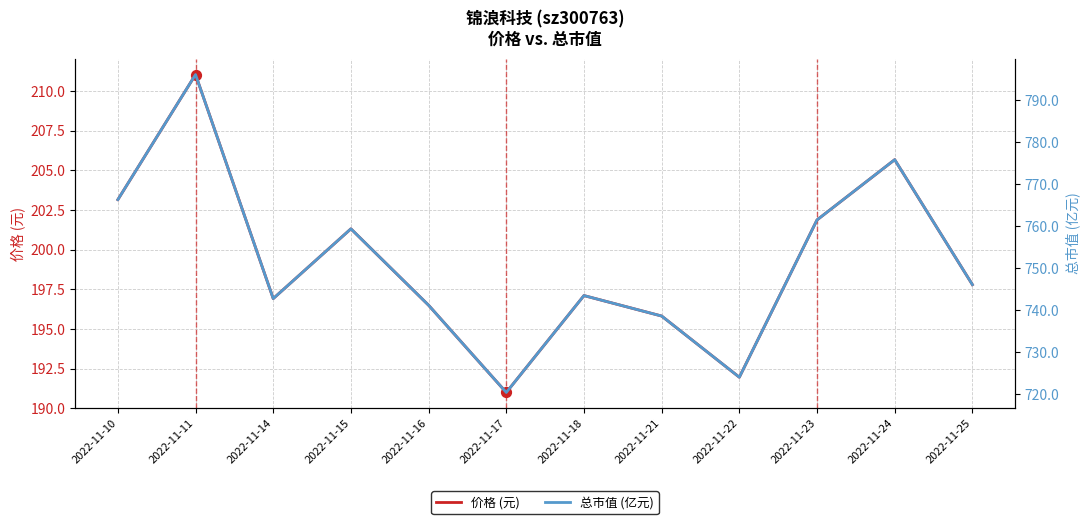

What are all the series names shown in the legend?

价格 (元), 总市值 (亿元)